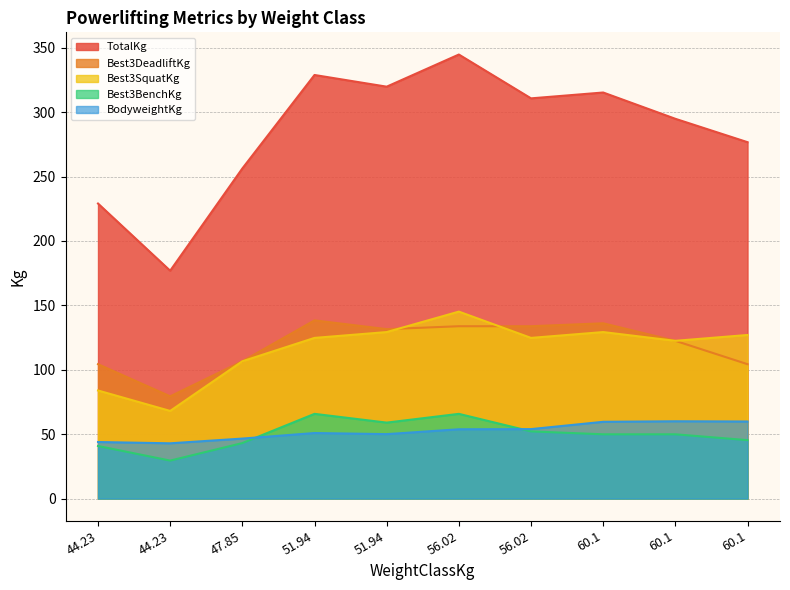

How many lines are shown in the chart?

5